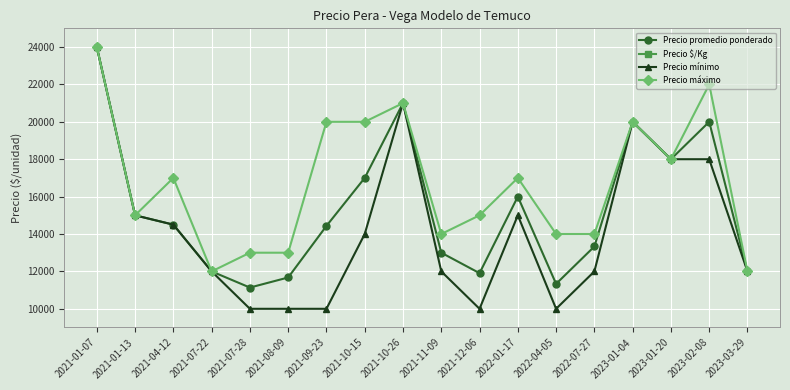

True or false: Precio máximo and Precio $/Kg intersect in this chart.

False